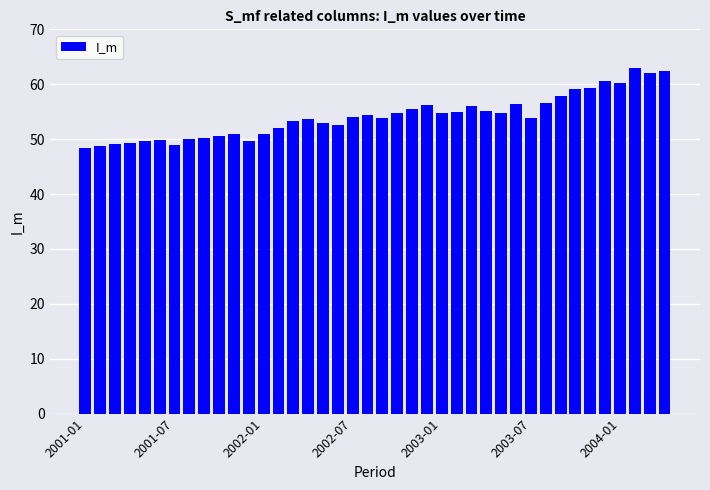

What is the difference between the maximum and minimum values?

14.5